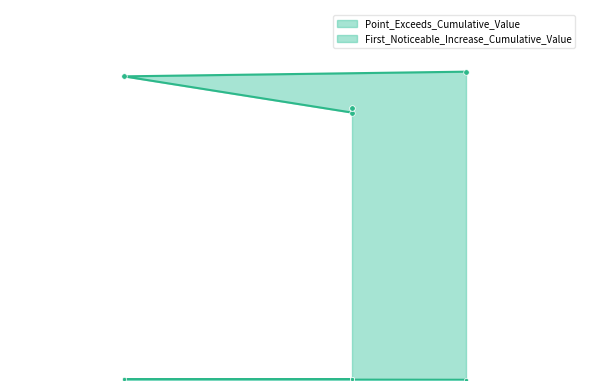

The value of First_Noticeable_Increase_Cumulative_Value at 89 is 0.0. True or false?

False